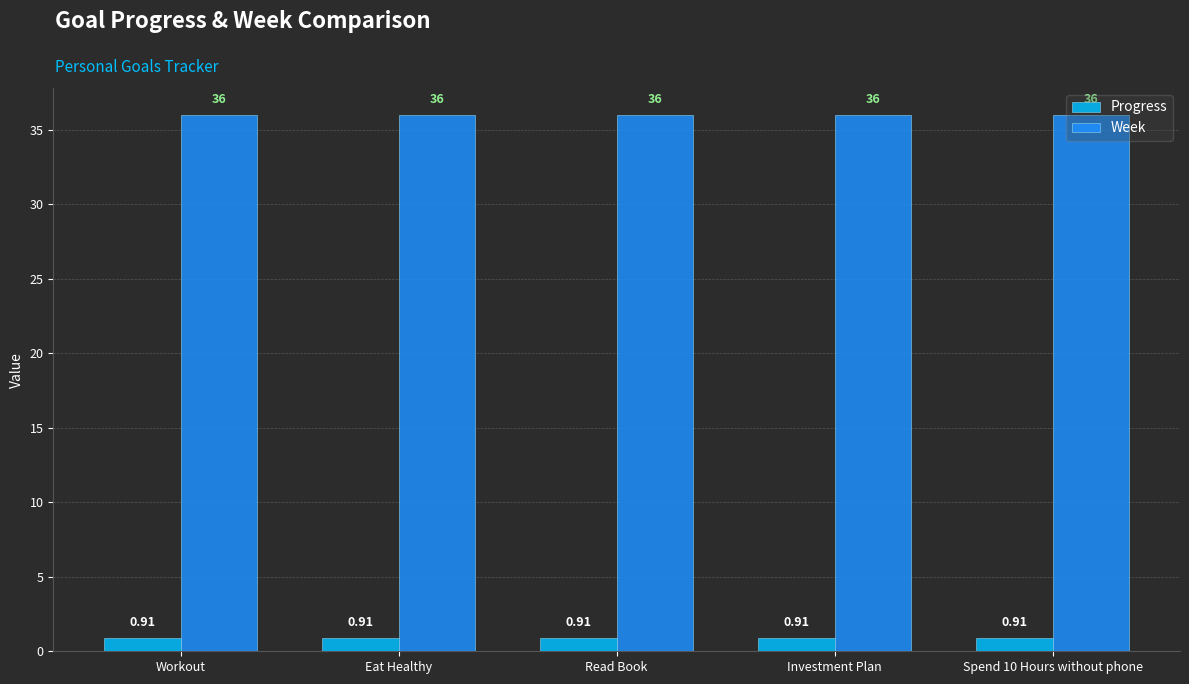

What is the sum of the Week values at Spend 10 Hours without phone and Workout?

72.0